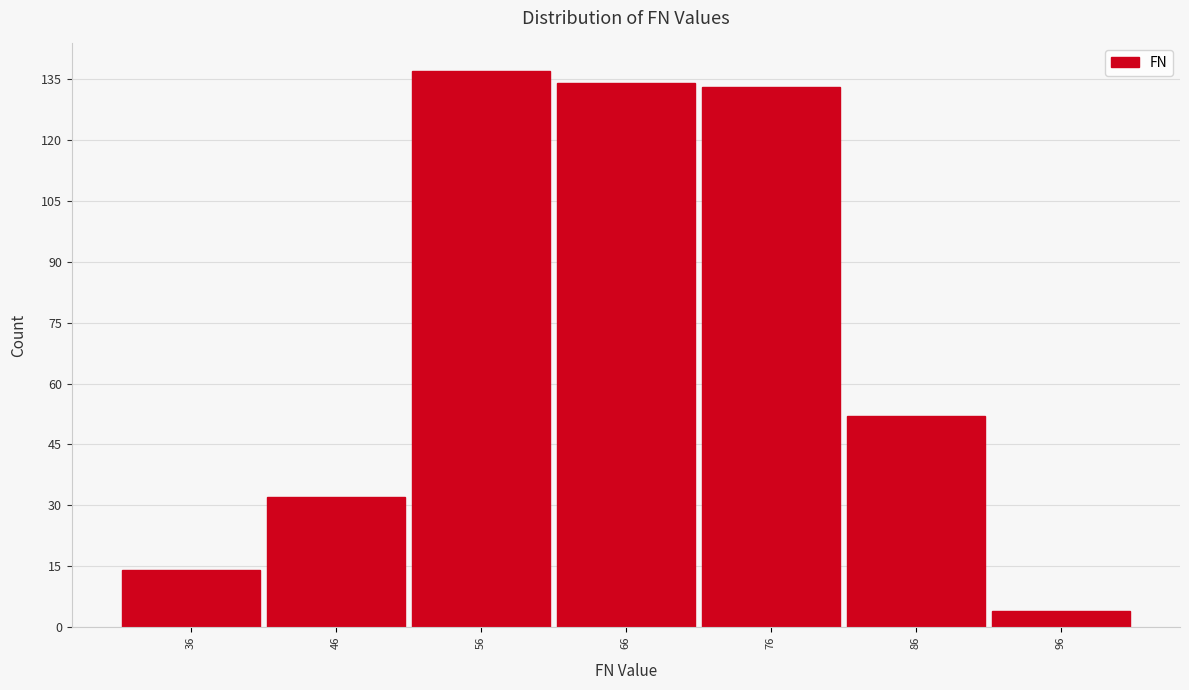

Reading left to right, extract all data points from this chart.

36=14	46=32	56=137	66=134	76=133	86=52	96=4